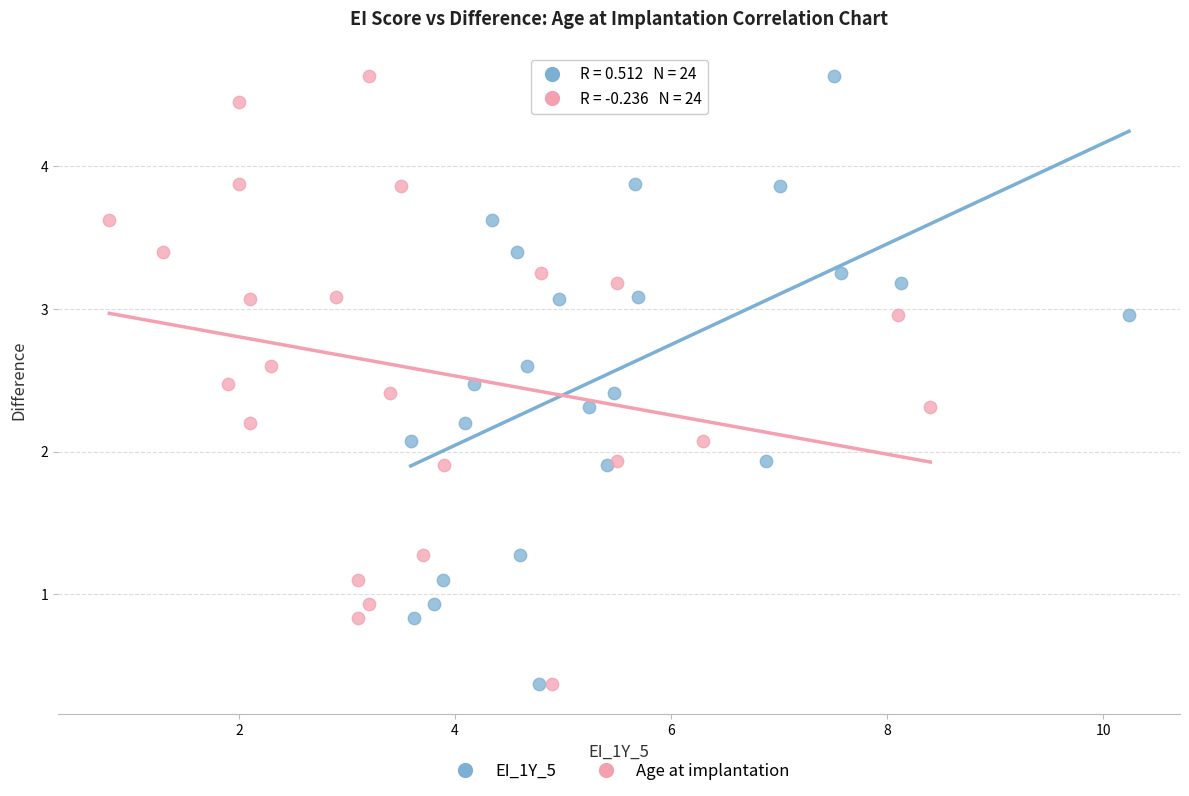

What are all the series names shown in the legend?

EI_1Y_5, Age at implantation